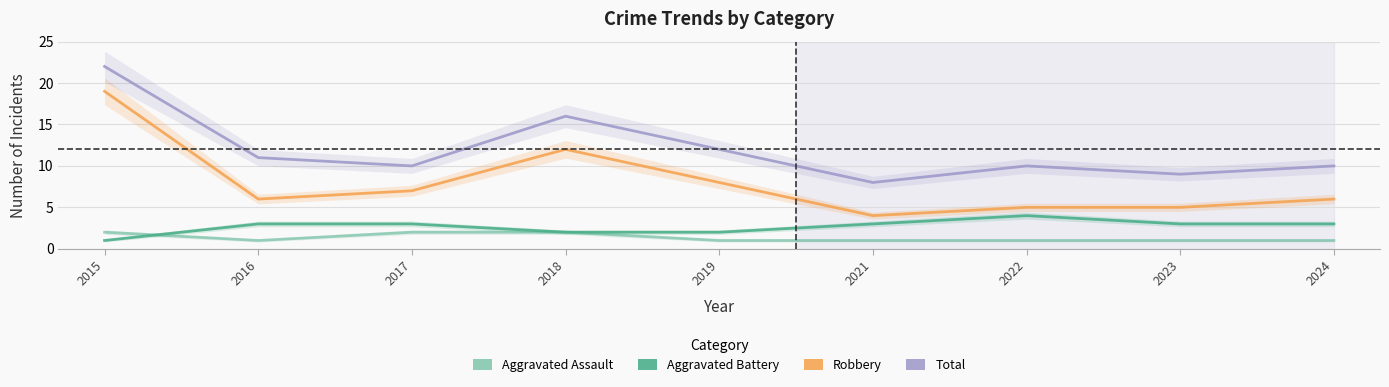

Reading left to right, list all the values displayed in this chart.

Aggravated Assault: 2	1	2	2	1	1	1	1	1
Aggravated Battery: 1	3	3	2	2	3	4	3	3
Robbery: 19	6	7	12	8	4	5	5	6
Total: 22	11	10	16	12	8	10	9	10